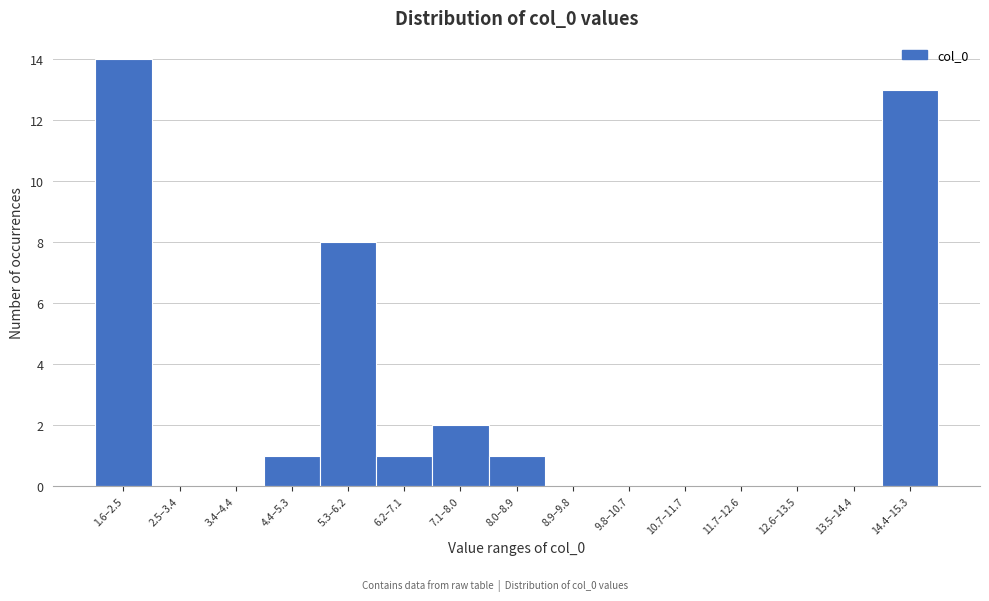

Reading left to right, list all the values displayed in this chart.

1.6–2.5=14	2.5–3.4=0	3.4–4.4=0	4.4–5.3=1	5.3–6.2=8	6.2–7.1=1	7.1–8.0=2	8.0–8.9=1	8.9–9.8=0	9.8–10.7=0	10.7–11.7=0	11.7–12.6=0	12.6–13.5=0	13.5–14.4=0	14.4–15.3=13